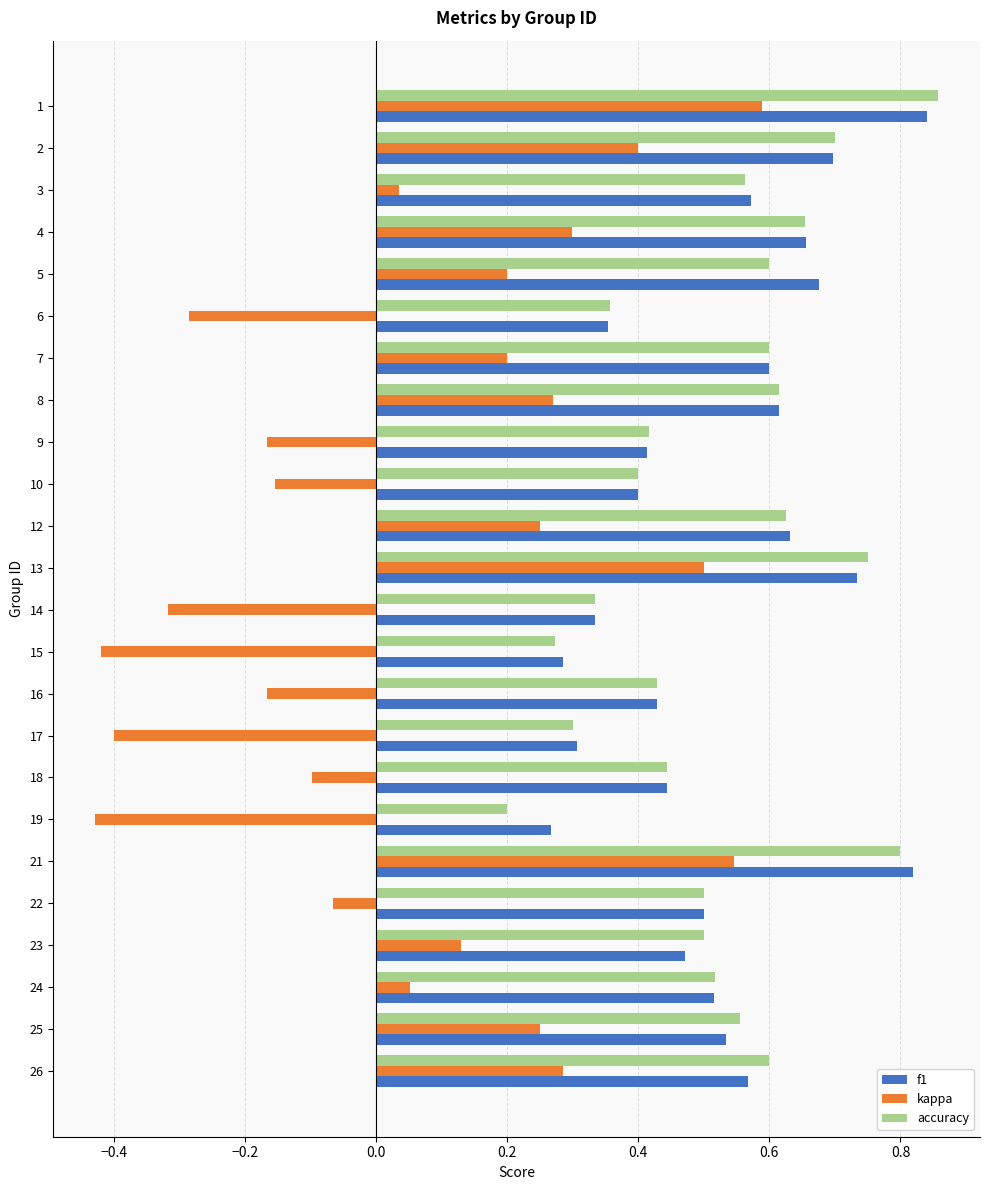

Which category has the lowest value in the accuracy series?

19